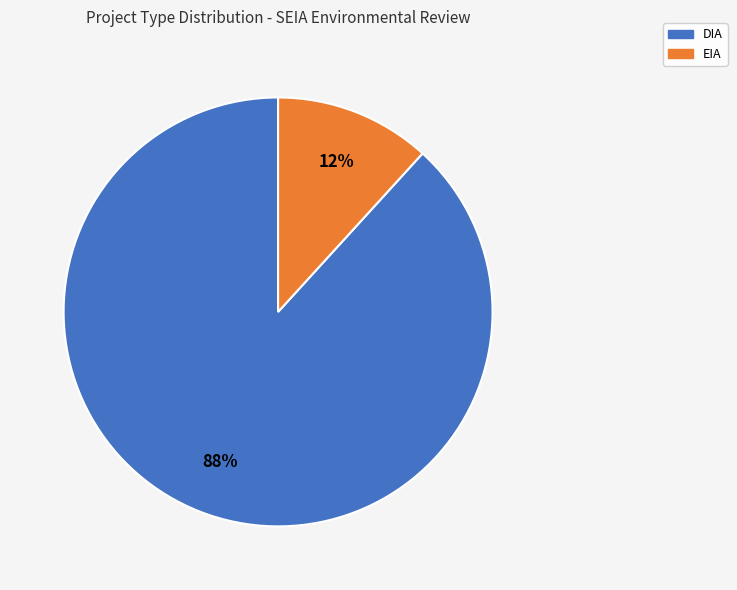

Approximately how many times larger is the value at EIA compared to DIA?

0.1